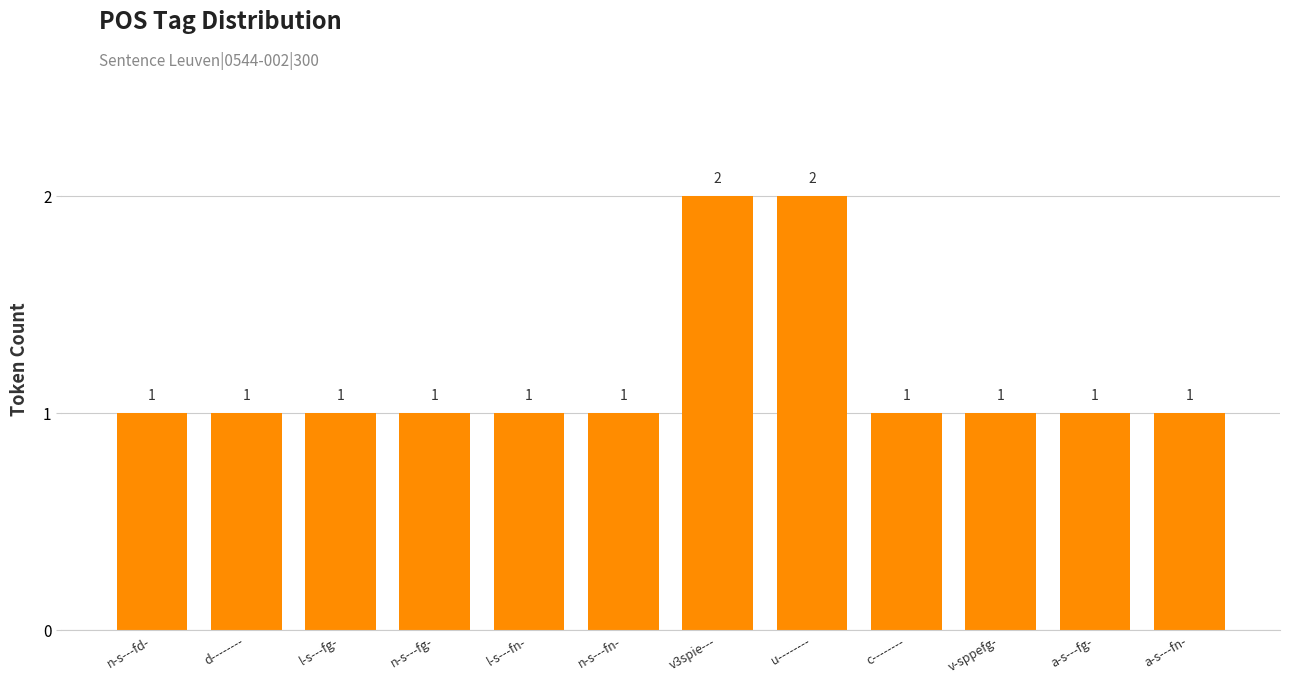

Approximately how many times larger is the value at a-s---fn- compared to v3spie---?

0.5